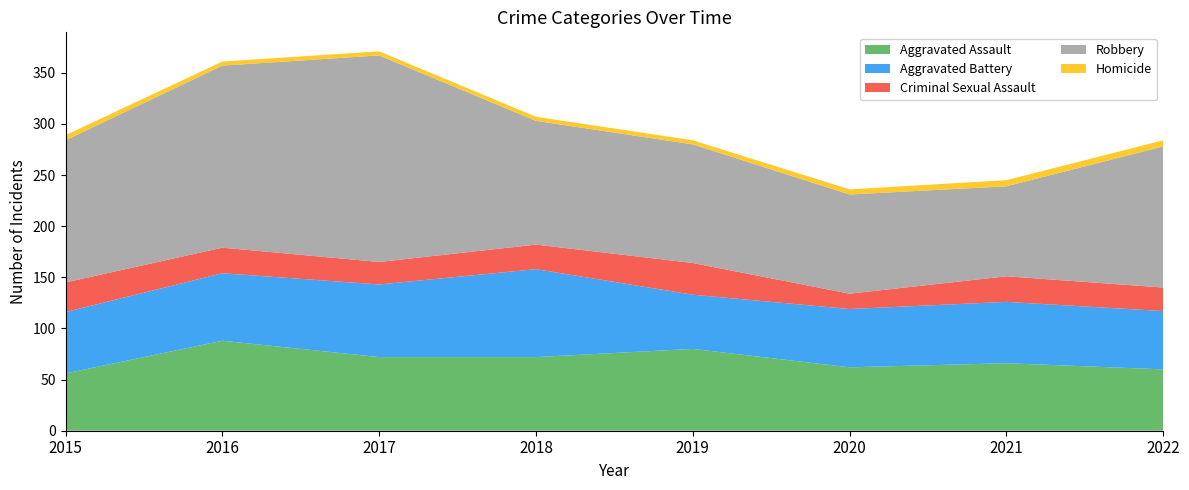

Reading right to left, extract all data points from this chart.

Aggravated Assault: 2022=60	2021=66	2020=62	2019=80	2018=72	2017=72	2016=88	2015=56
Aggravated Battery: 2022=57	2021=60	2020=57	2019=53	2018=86	2017=71	2016=66	2015=60
Criminal Sexual Assault: 2022=23	2021=25	2020=15	2019=31	2018=24	2017=22	2016=25	2015=29
Robbery: 2022=138	2021=88	2020=97	2019=116	2018=121	2017=202	2016=178	2015=139
Homicide: 2022=6	2021=6	2020=5	2019=4	2018=4	2017=4	2016=4	2015=5